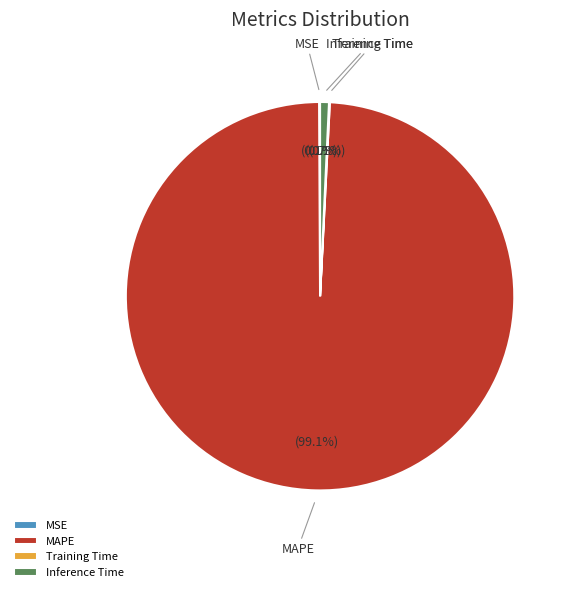

What is the largest slice in the pie chart?

MAPE